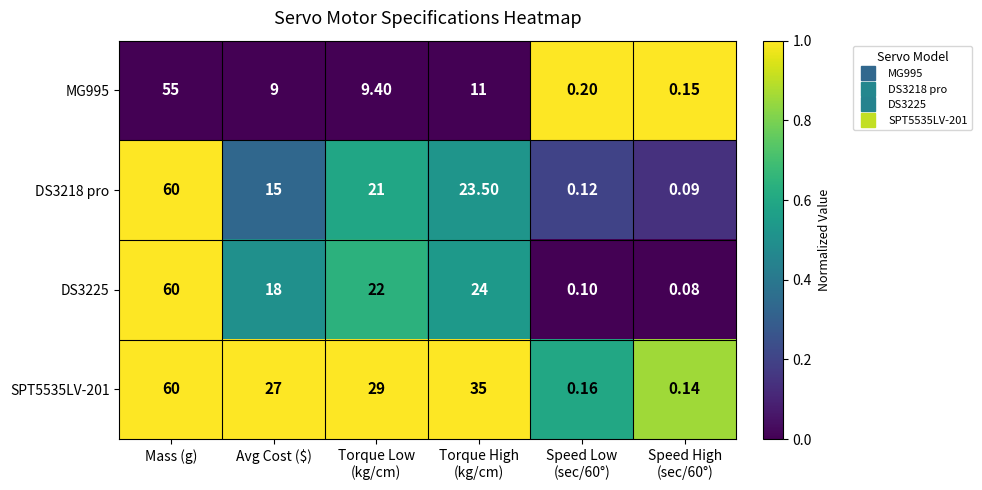

At which category is the sum across all series the highest?

Mass (g)